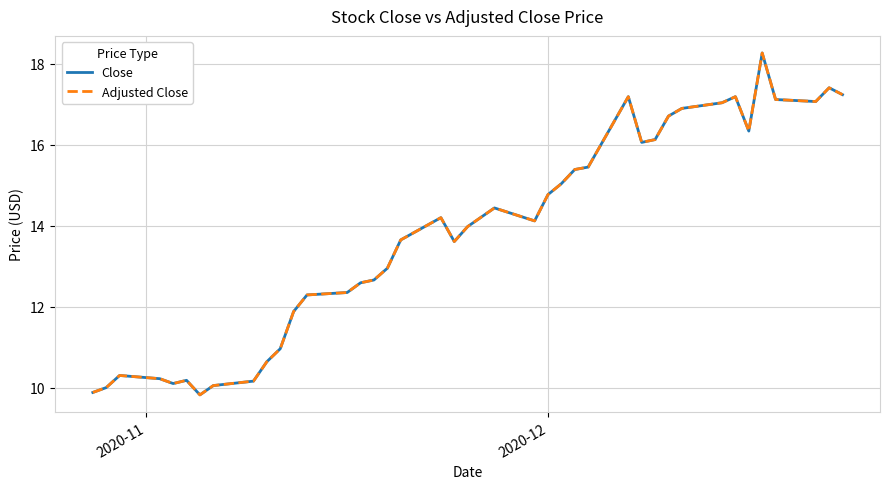

Does the chart display data point markers on the line(s)?

No